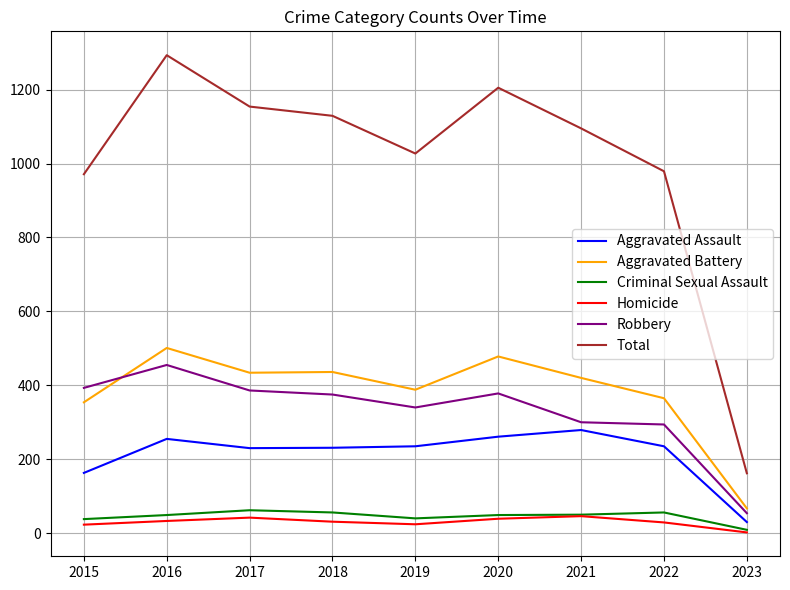

What is the total value across all series at 2018?

2258